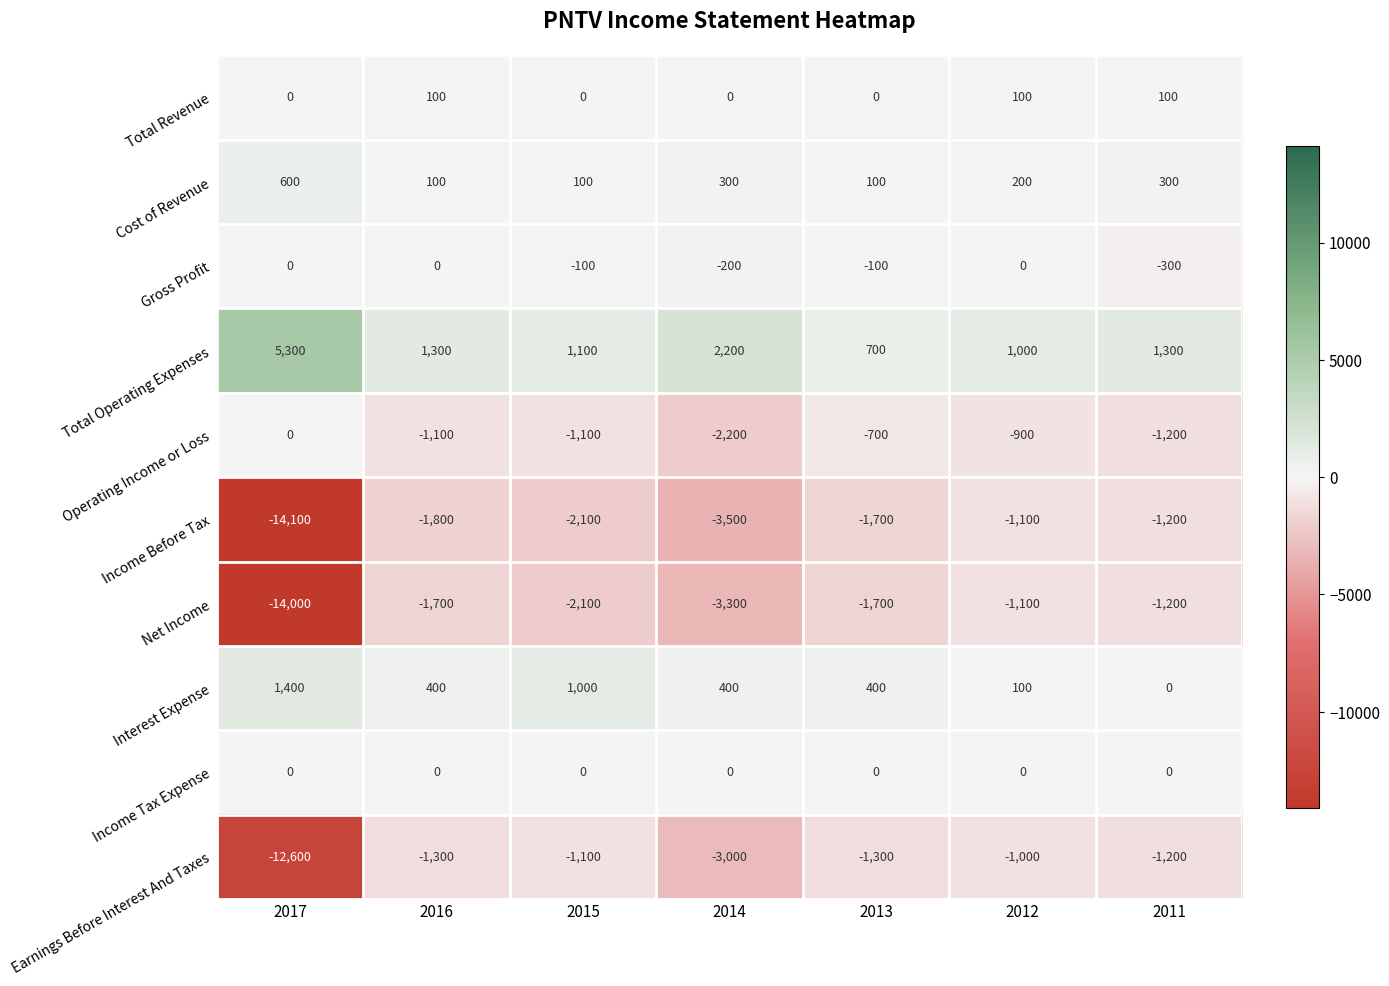

What is the sum of the Cost of Revenue values at 2014 and 2017?

900